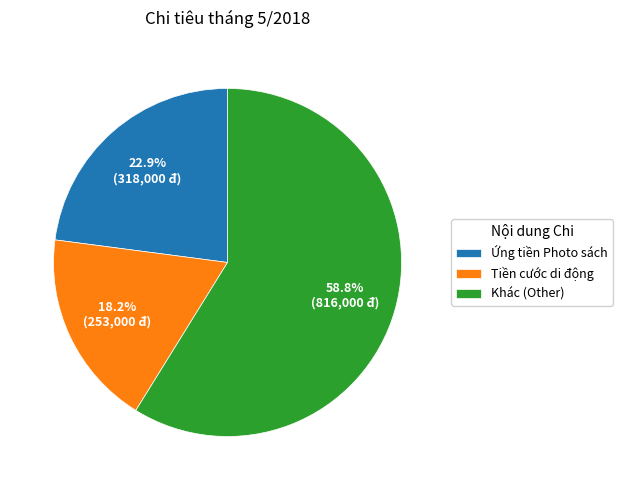

Between Tiền cước di động and Ứng tiền Photo sách, which is larger?

Ứng tiền Photo sách